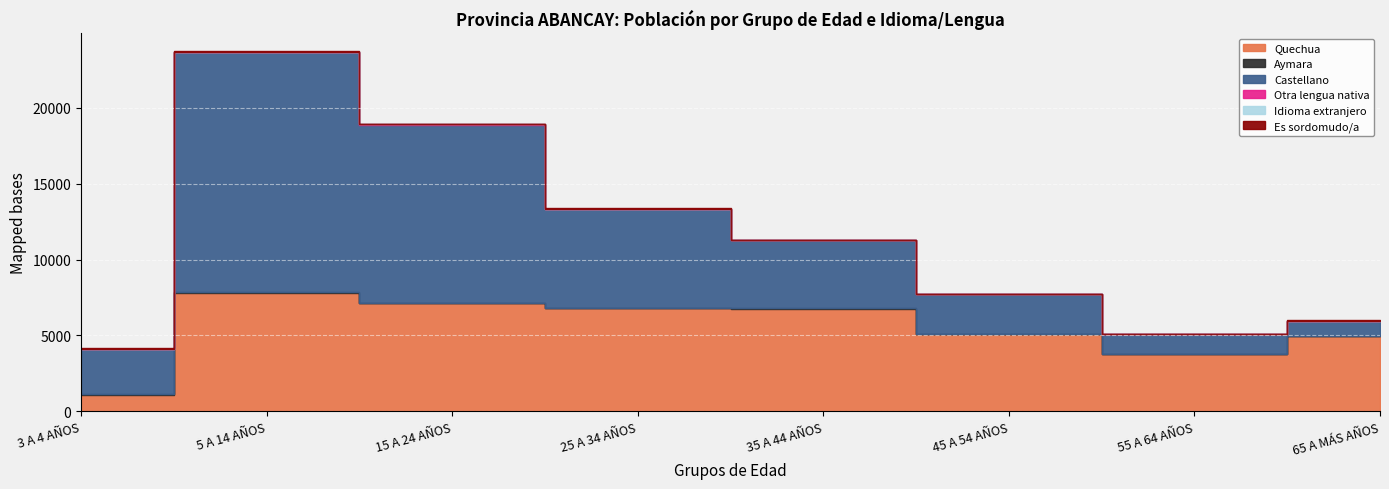

List the labels in order of Idioma extranjero value, smallest first.

55 A 64 AÑOS, 3 A 4 AÑOS, 65 A MÁS AÑOS, 45 A 54 AÑOS, 5 A 14 AÑOS, 15 A 24 AÑOS, 35 A 44 AÑOS, 25 A 34 AÑOS